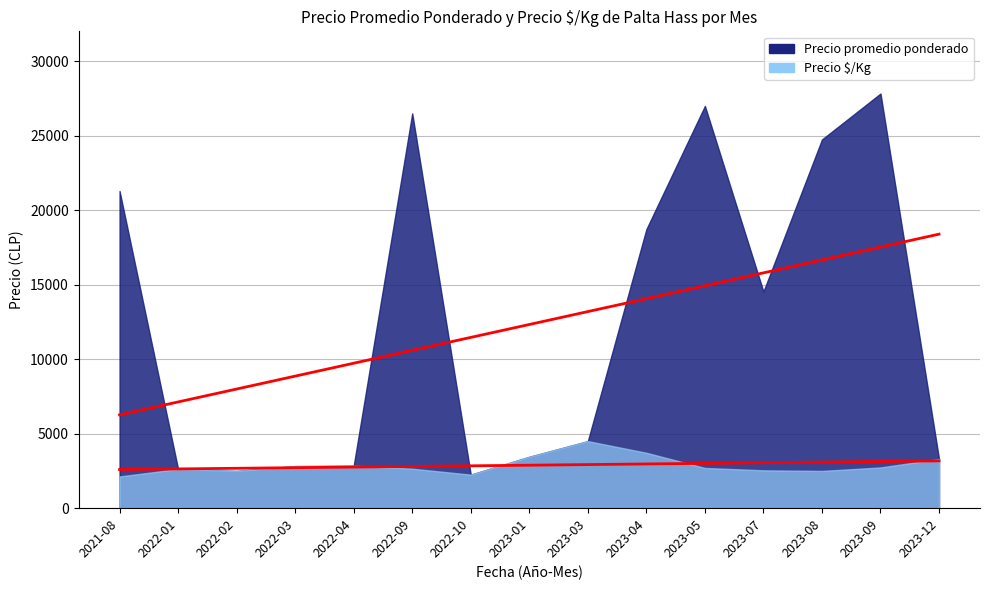

Which series has the widest spread of values?

Precio promedio ponderado